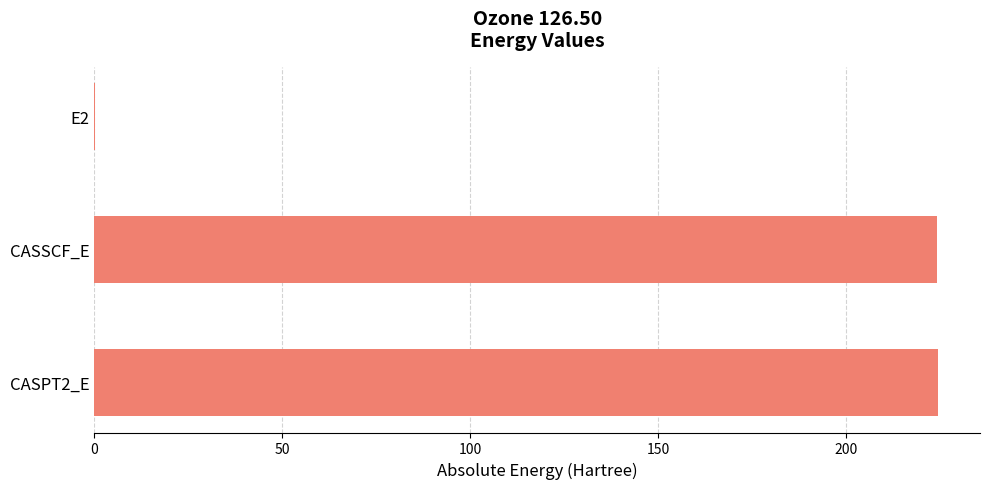

What is the ratio of the value at CASPT2_E to the value at CASSCF_E?

1.0